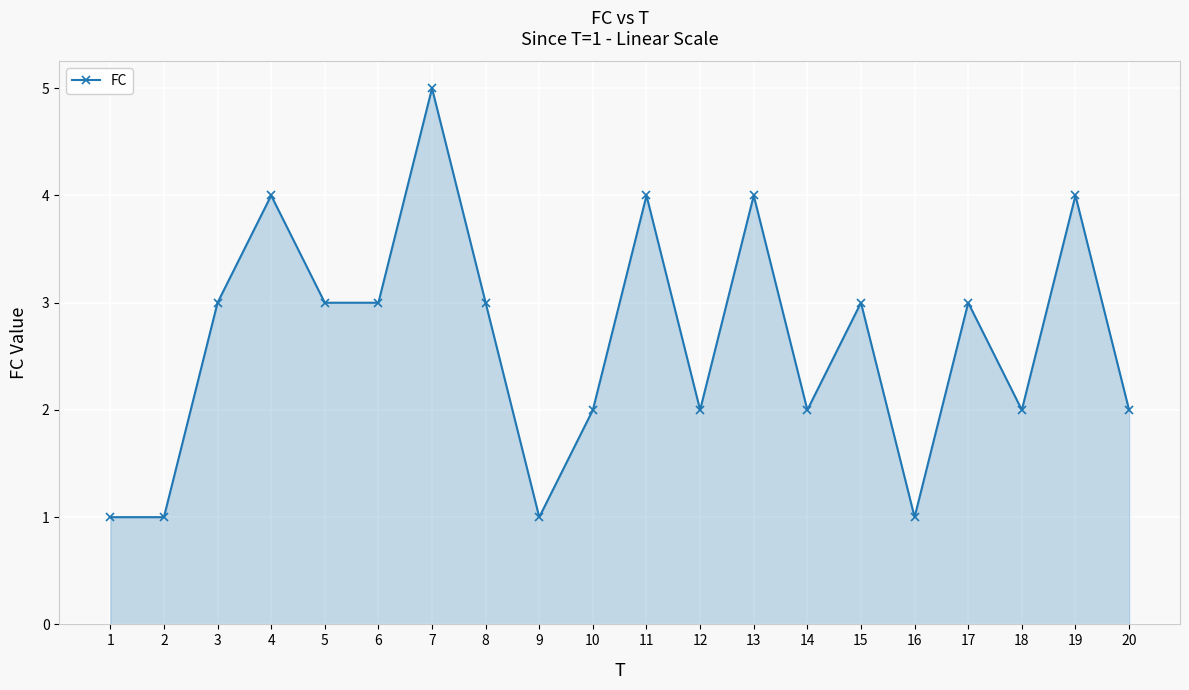

True or false: the data has more than 2 interior local peaks.

True